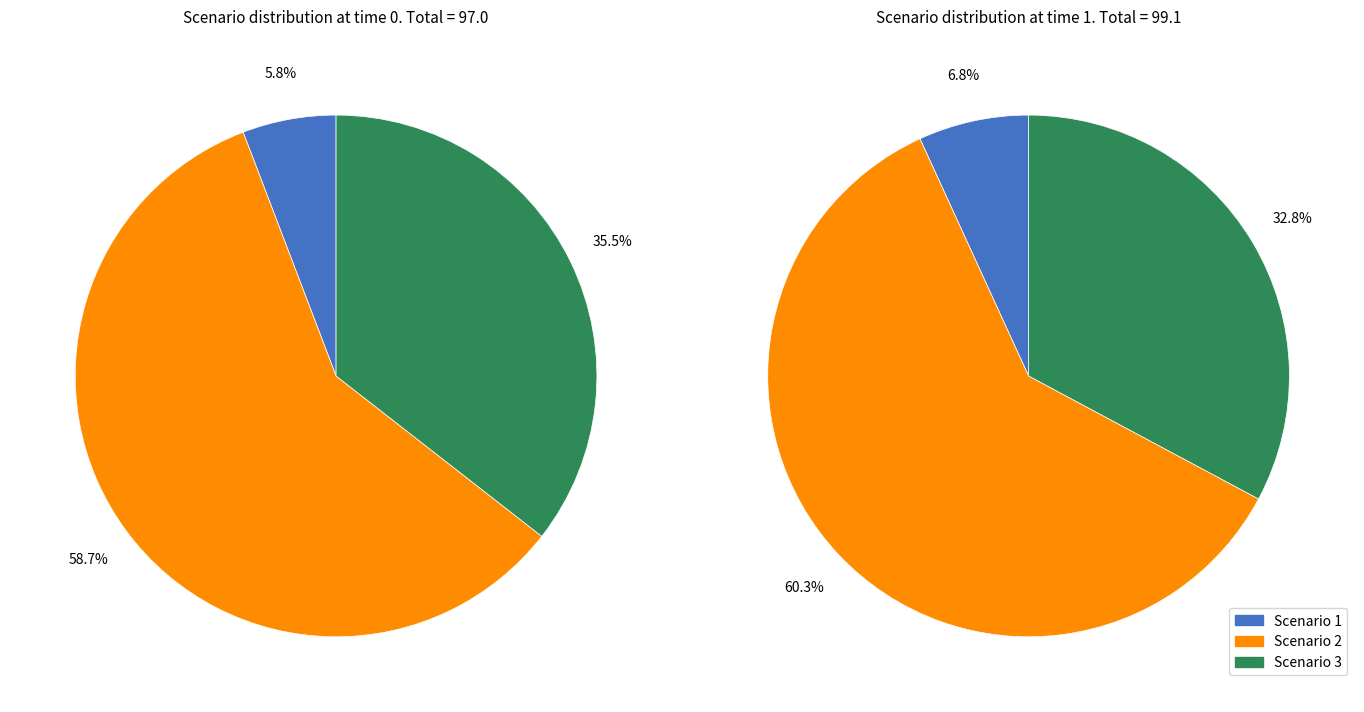

Is there any slice that represents more than half of the pie?

Yes